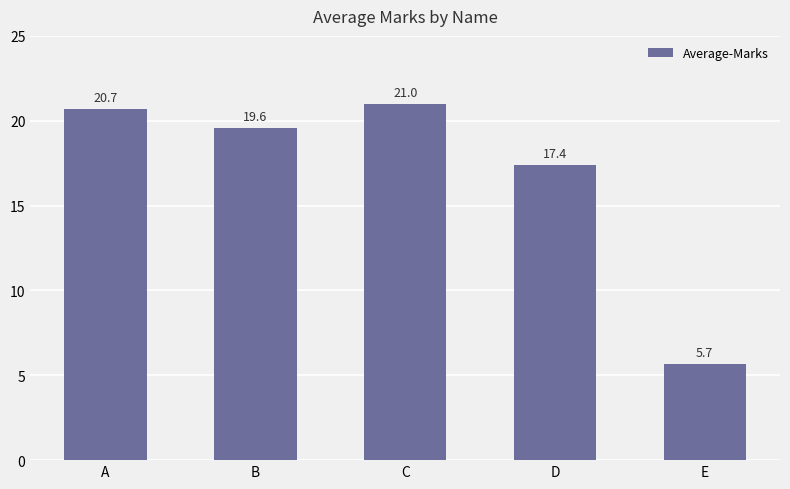

Between A and E, which is larger?

A